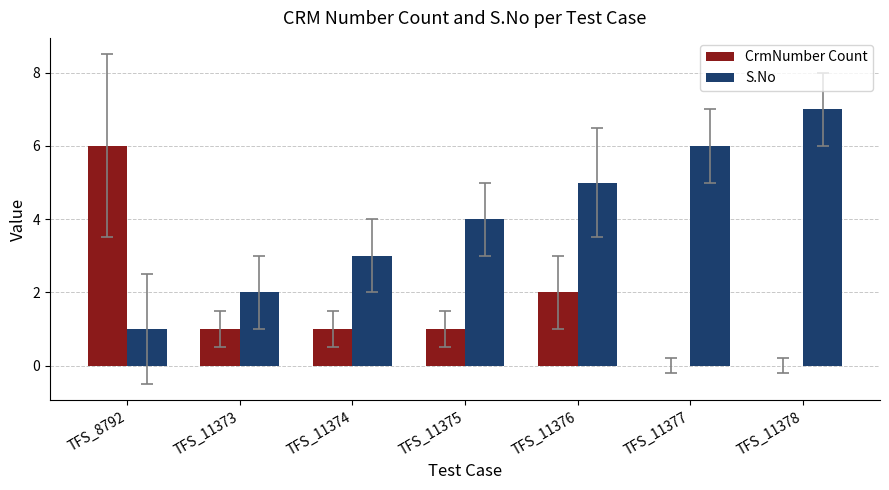

Between TFS_11377 and TFS_11378, which series saw the biggest shift?

S.No